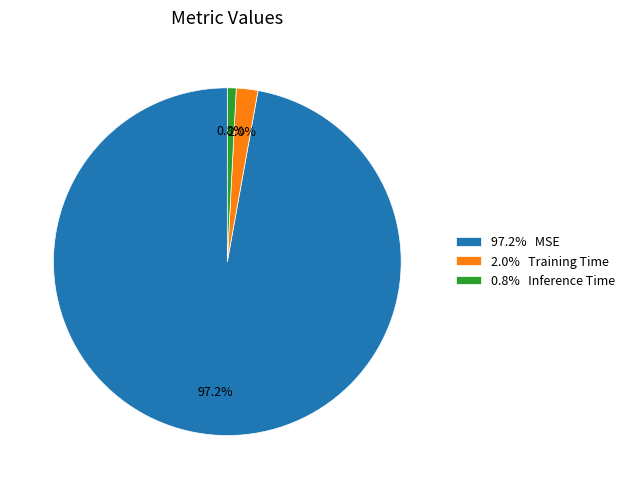

To the nearest percent, what is the difference between the largest and smallest slice percentages?

96%